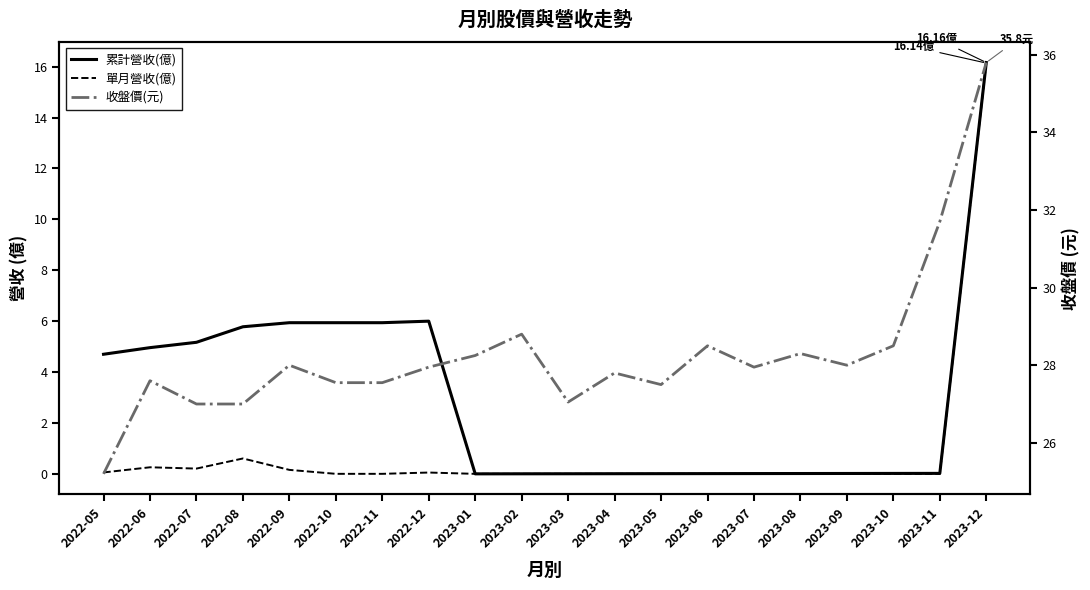

What is the maximum value for 單月營收(億)?

16.1